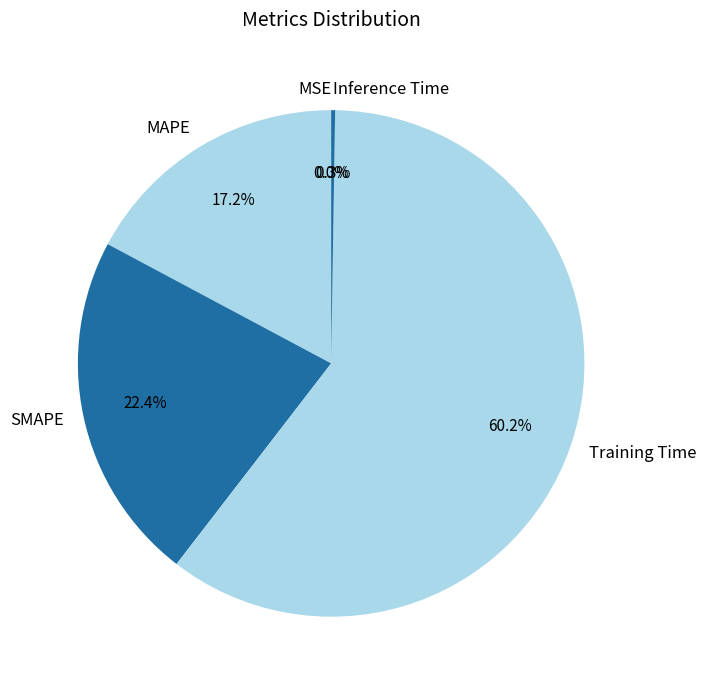

Does any single category account for the majority?

Yes